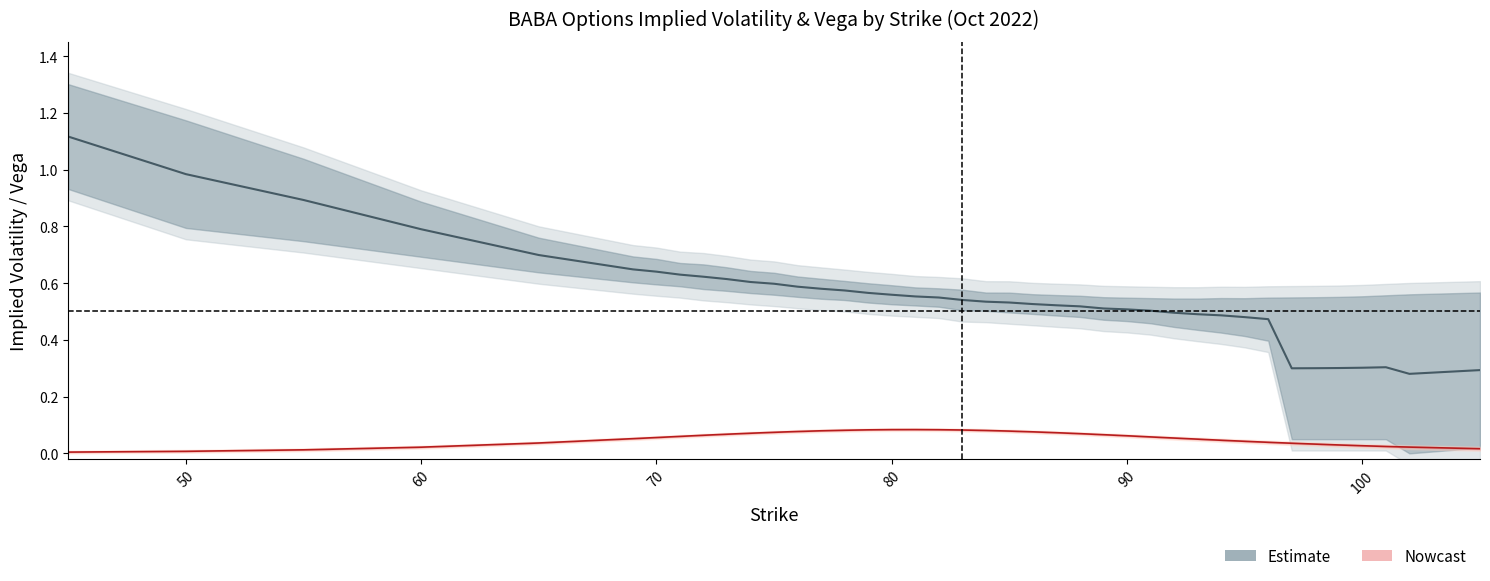

What is the spread (max minus min) of values at 45?

1.3